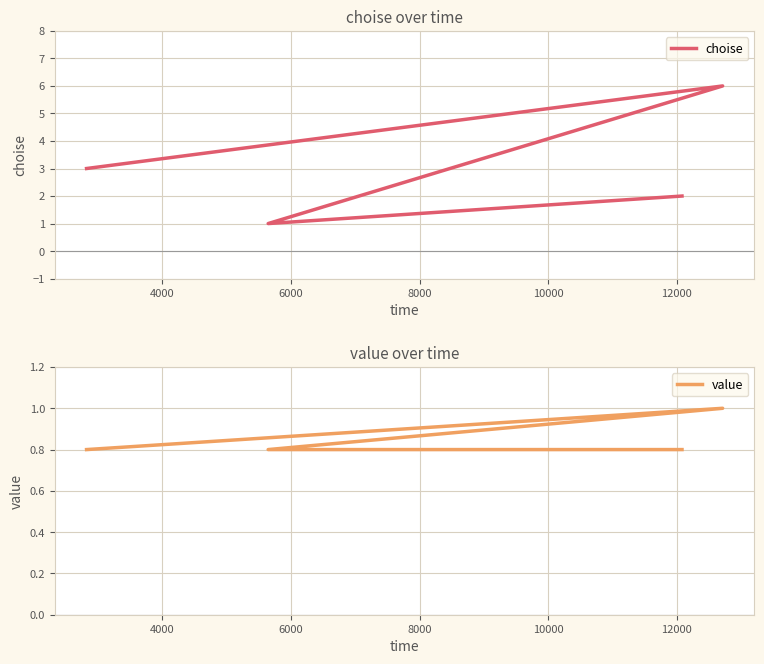

True or false: value and choise intersect in this chart.

False